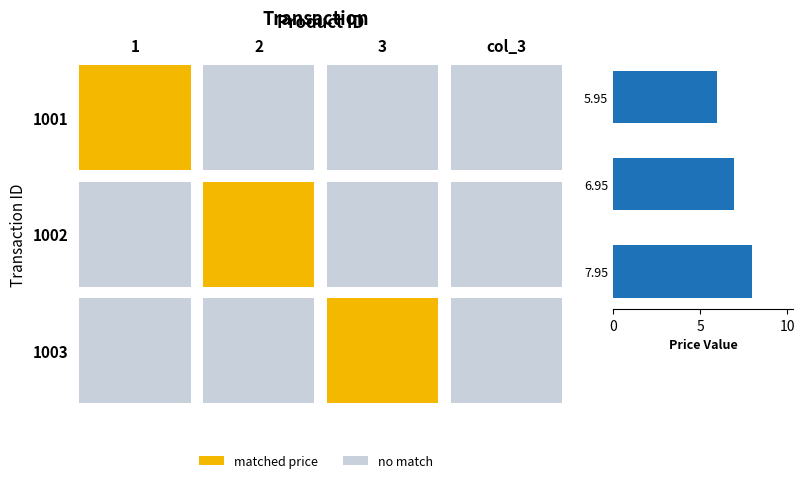

Approximately how many times larger is the value at 7.95 compared to 6.95?

1.1